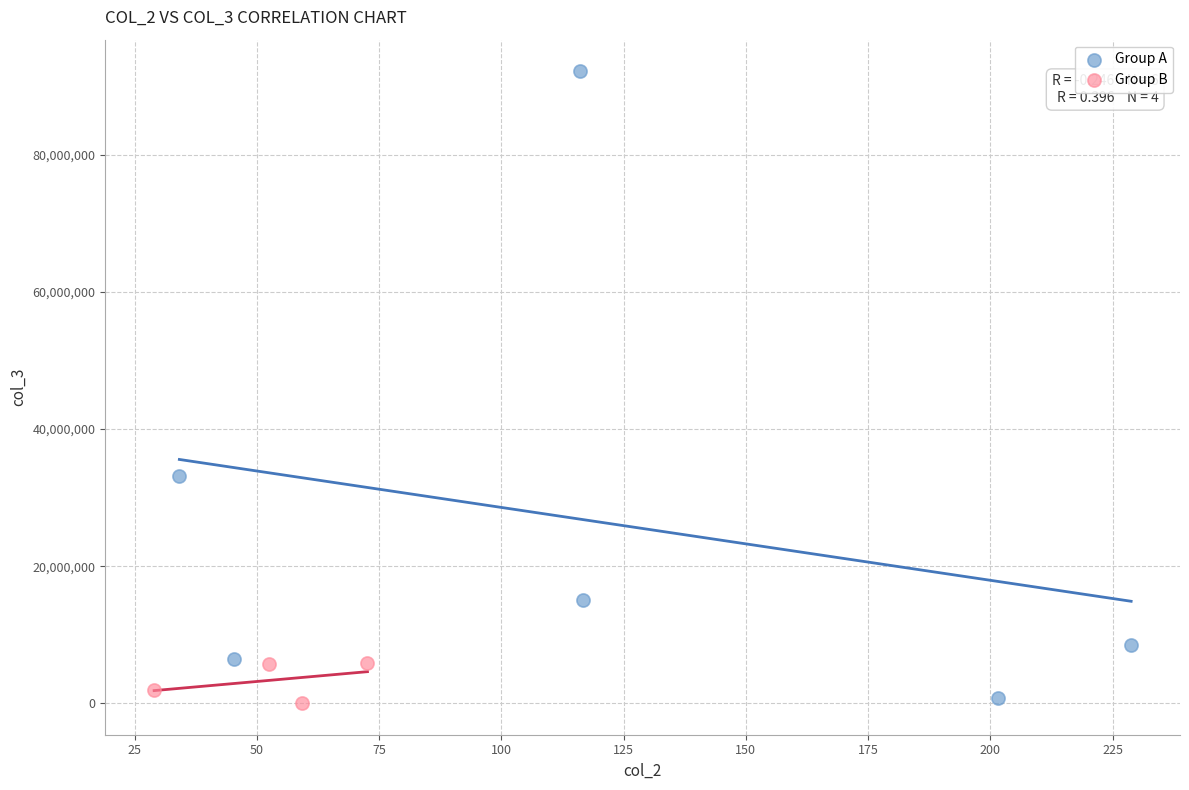

Which series has the largest Y range (max minus min)?

Group A